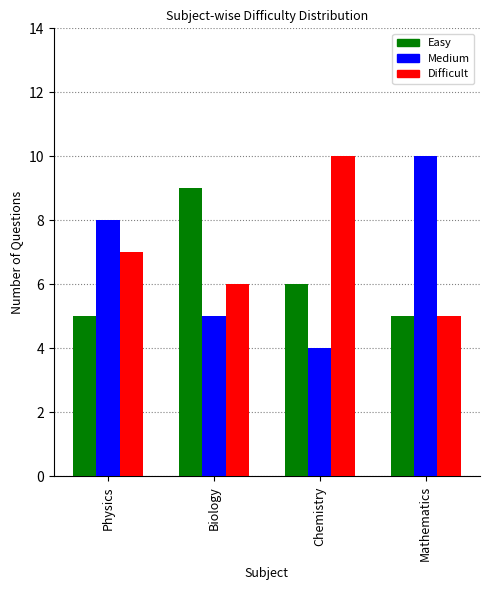

The value of Medium at Biology is 5. True or false?

True